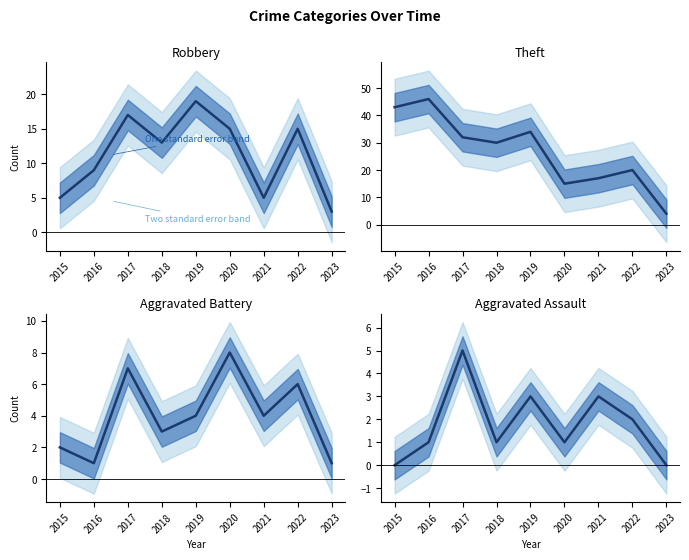

True or false: Robbery and Theft intersect in this chart.

False